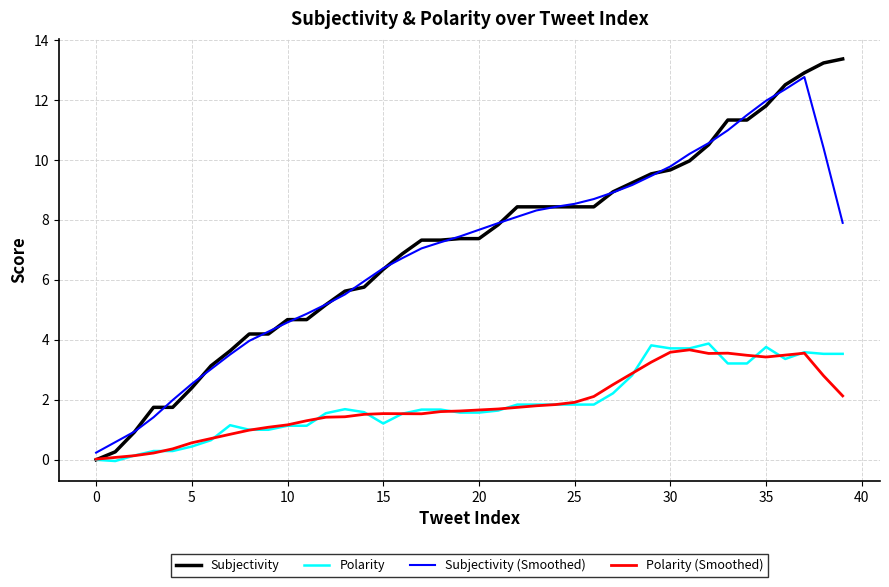

What is the maximum value for Polarity (Smoothed)?

3.7